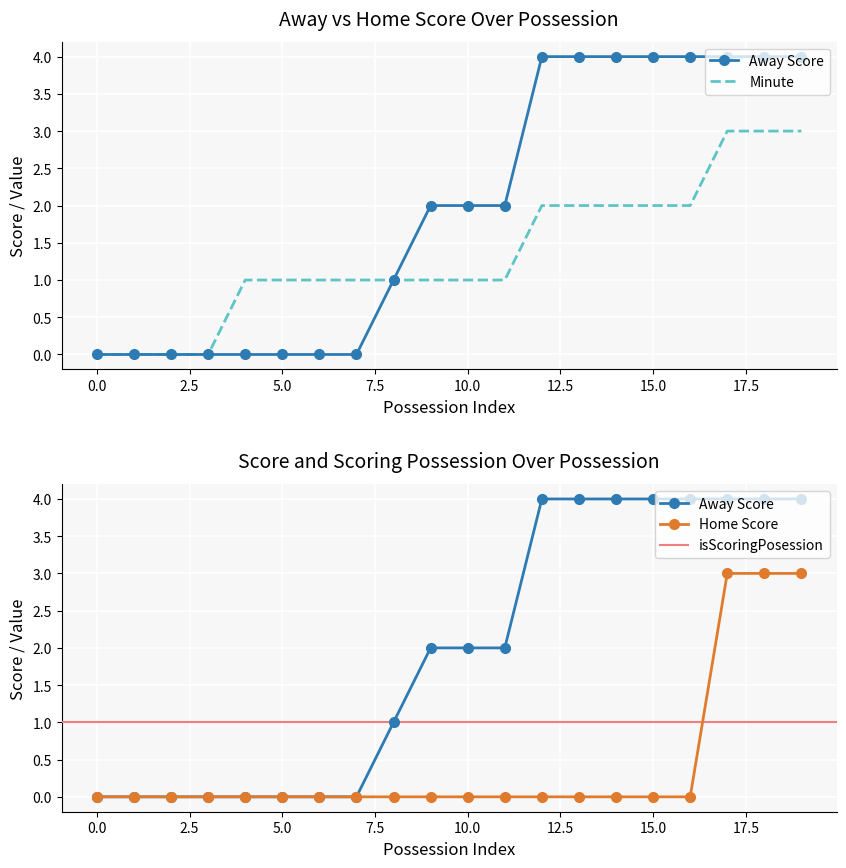

Which label corresponds to the largest value in the chart?

12